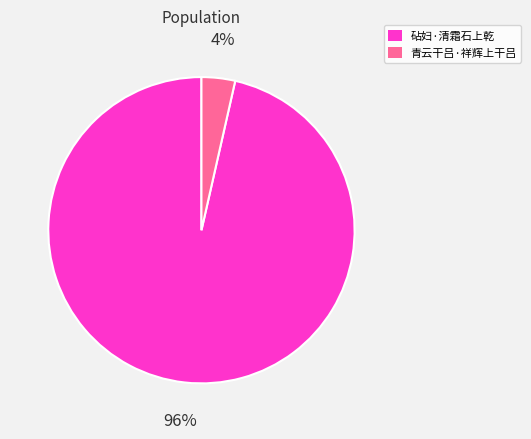

What is the smallest slice in the pie chart?

青云干吕·祥辉上干吕